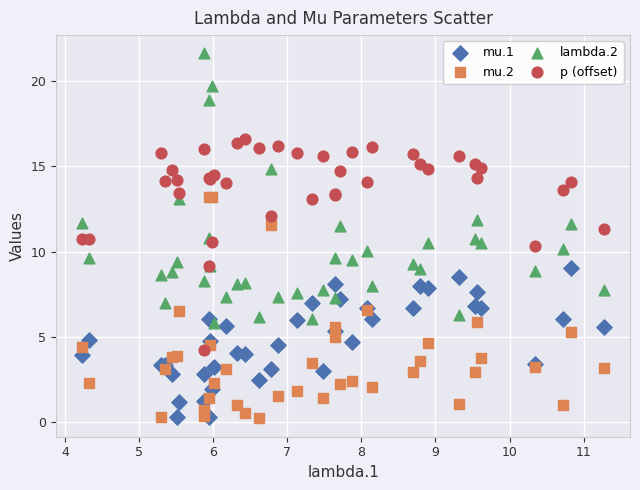

Which series reaches the maximum Y coordinate?

lambda.2